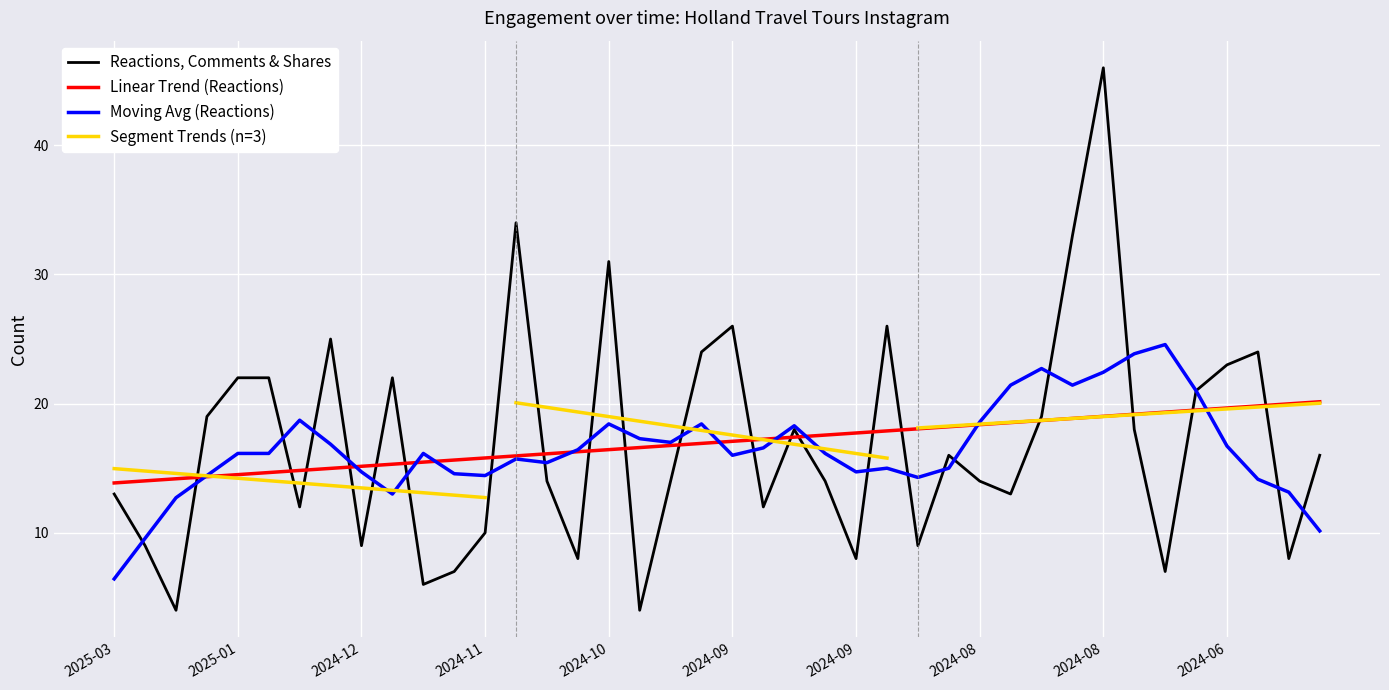

How many interior local valleys does the Reactions, Comments & Shares series have?

12